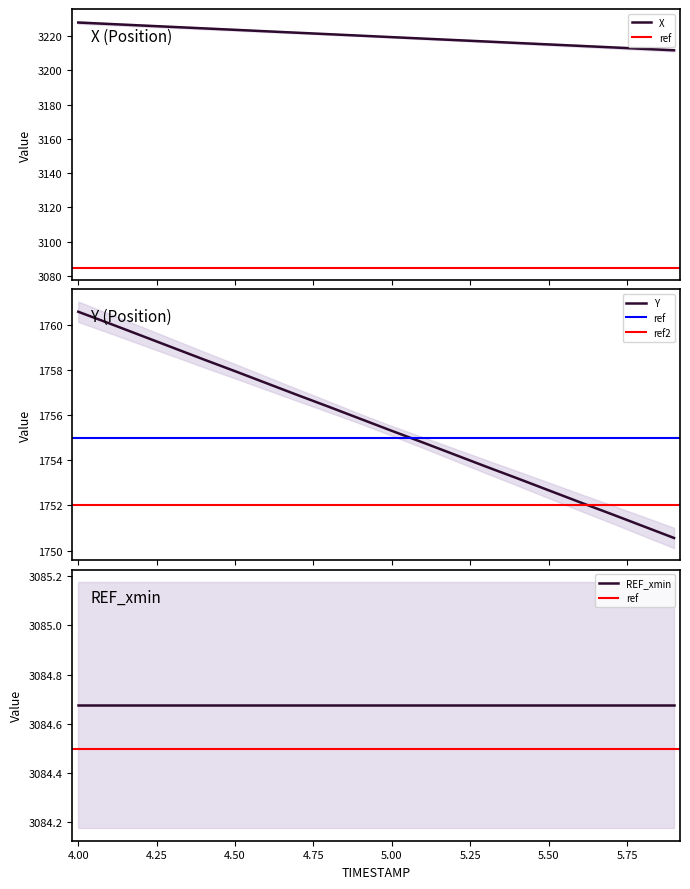

Which series changed the most between 4.6 and 5.7?

X